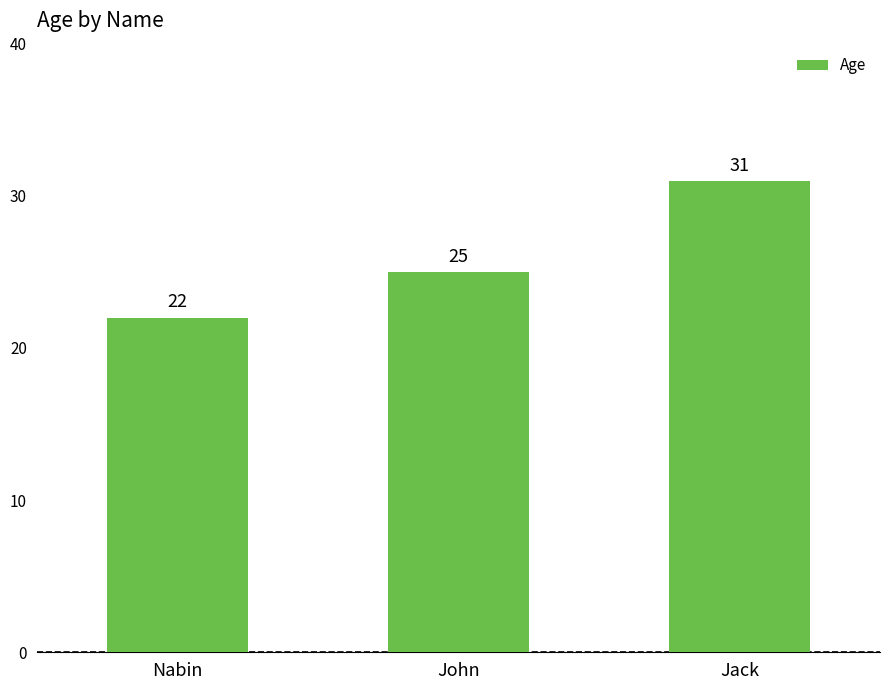

Rank the categories by value from lowest to highest.

Nabin, John, Jack